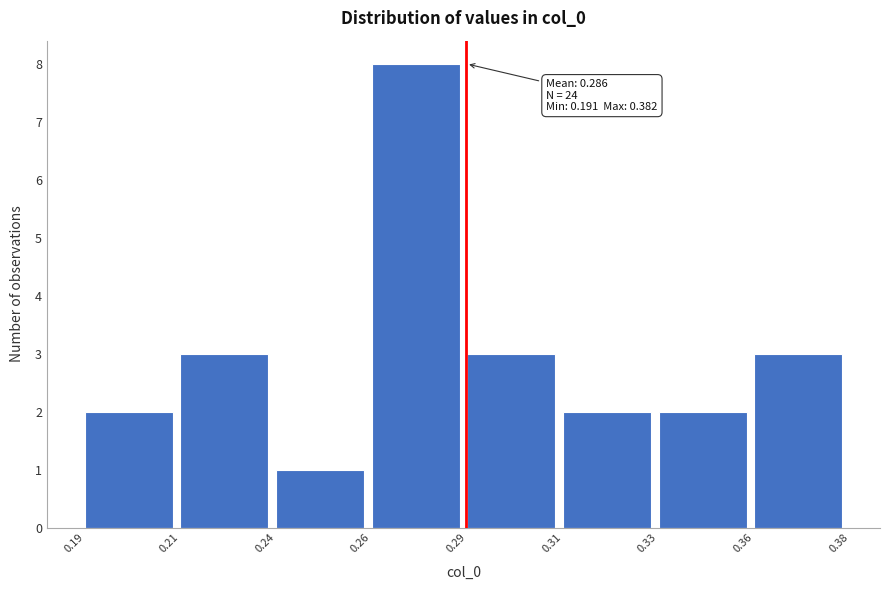

Reading left to right, list all the values displayed in this chart.

2	3	1	8	3	2	2	3